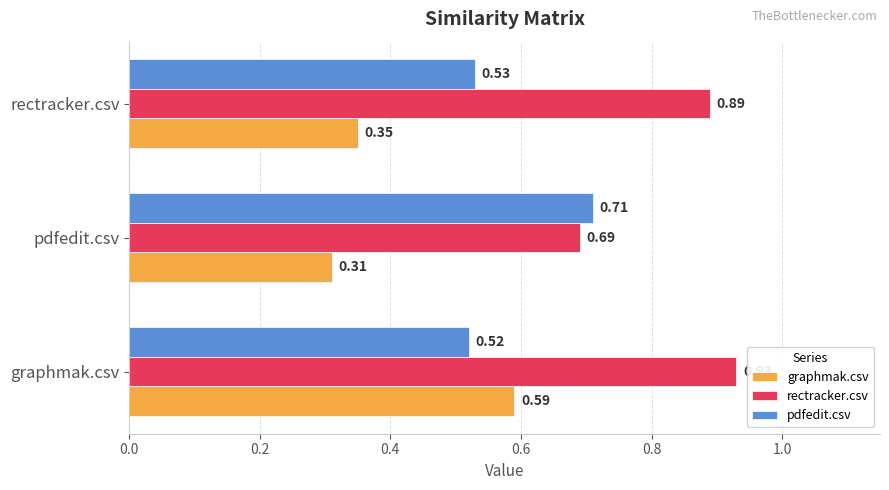

At which label is pdfedit.csv closest to 0?

graphmak.csv